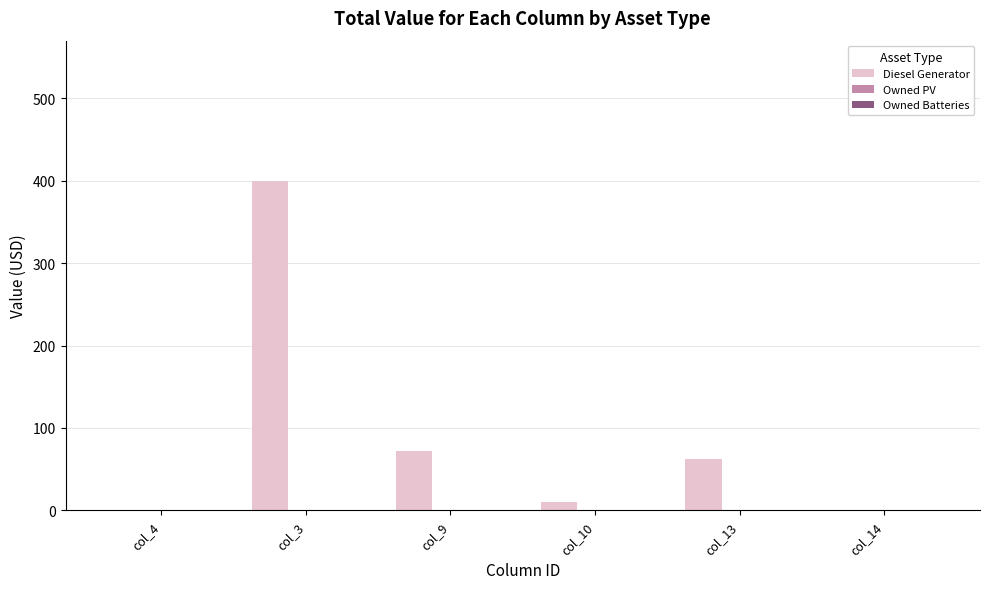

Are the bars horizontal?

No